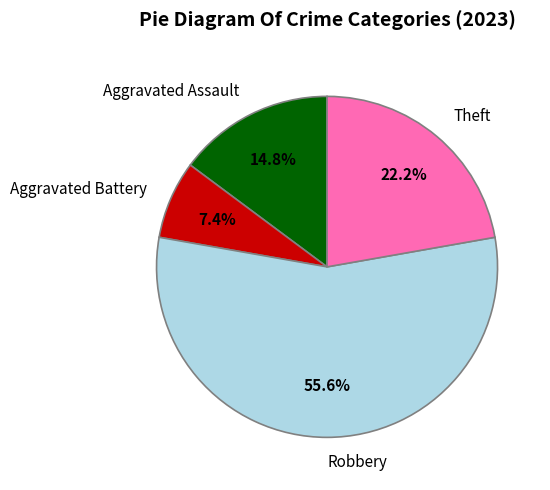

Which has a higher value, Aggravated Battery or Aggravated Assault?

Aggravated Assault